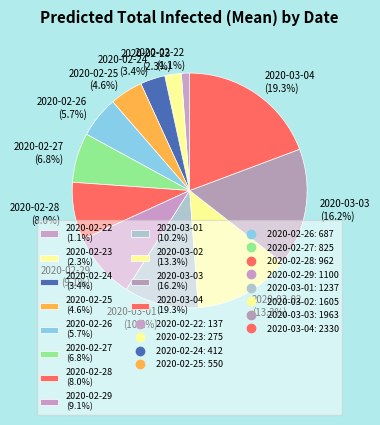

Combined, what portion of the pie is 2020-03-04 and 2020-02-26?

25.0%